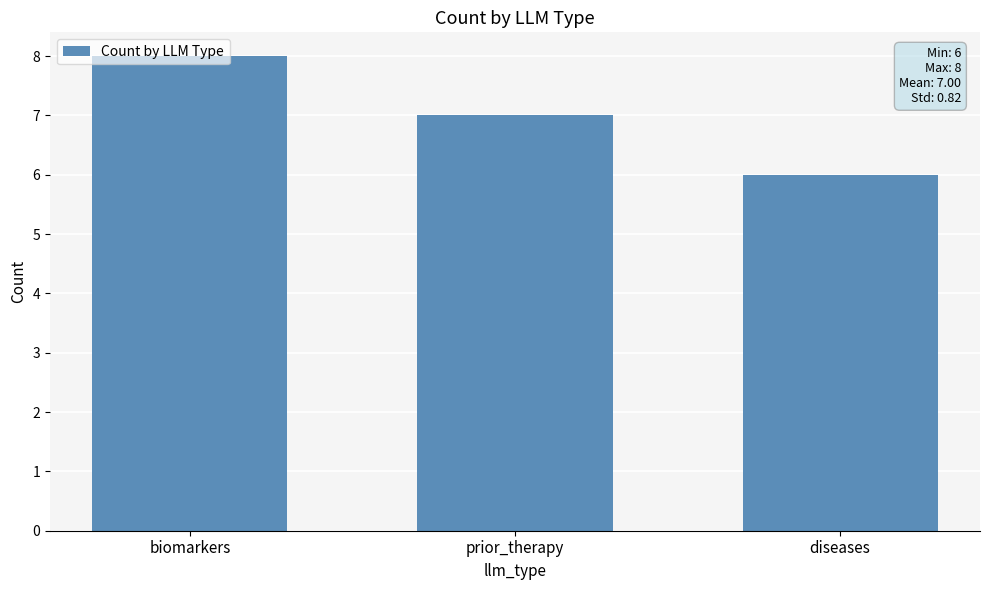

Rank the categories by value from lowest to highest.

diseases, prior_therapy, biomarkers